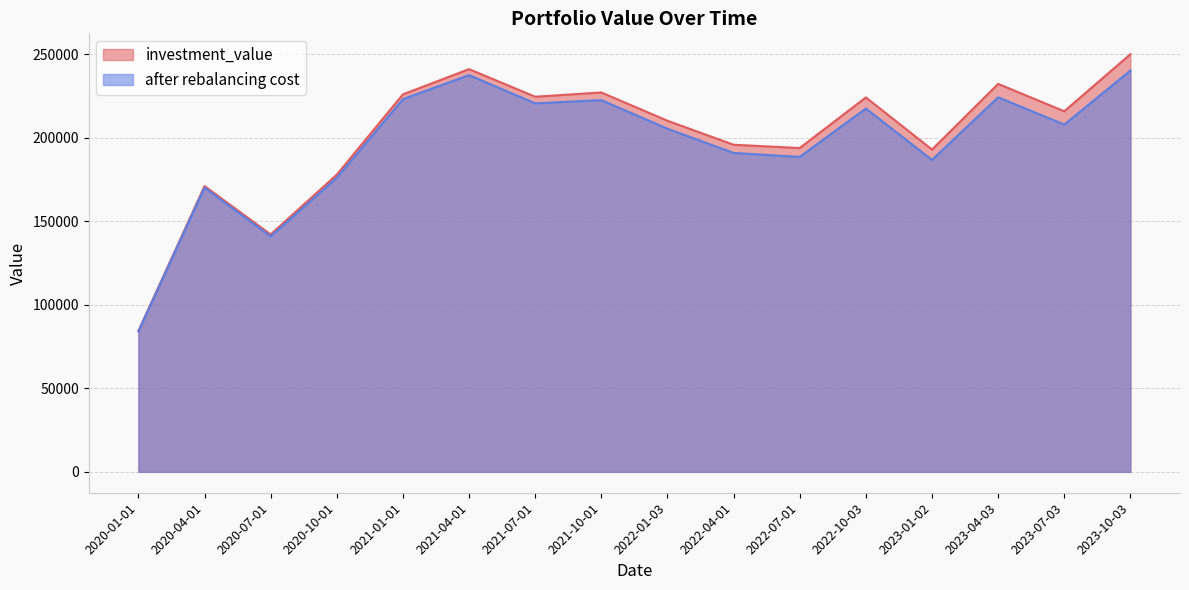

Rank the series at 2021-07-01 from lowest to highest value.

after rebalancing cost, investment_value